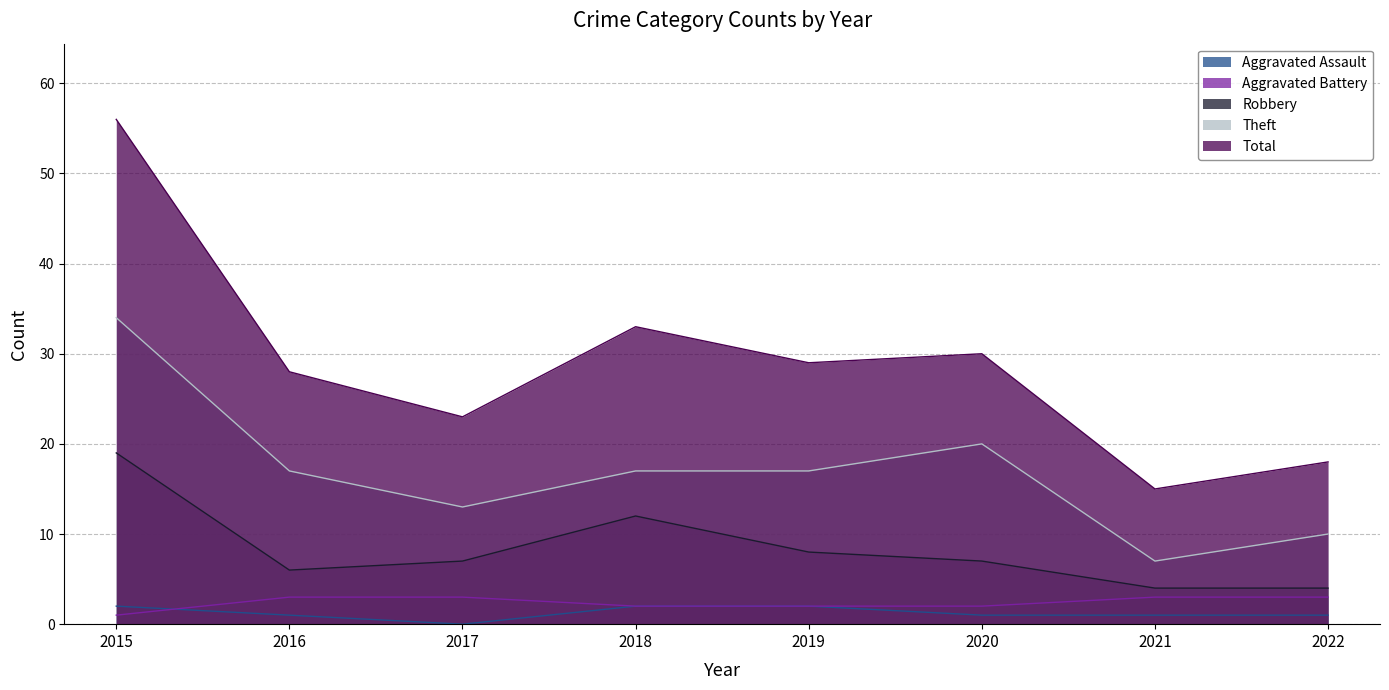

Reading left to right, what are all the values shown in this chart?

Aggravated Assault: 2	1	0	2	2	1	1	1
Aggravated Battery: 1	3	3	2	2	2	3	3
Robbery: 19	6	7	12	8	7	4	4
Theft: 34	17	13	17	17	20	7	10
Total: 56	28	23	33	29	30	15	18